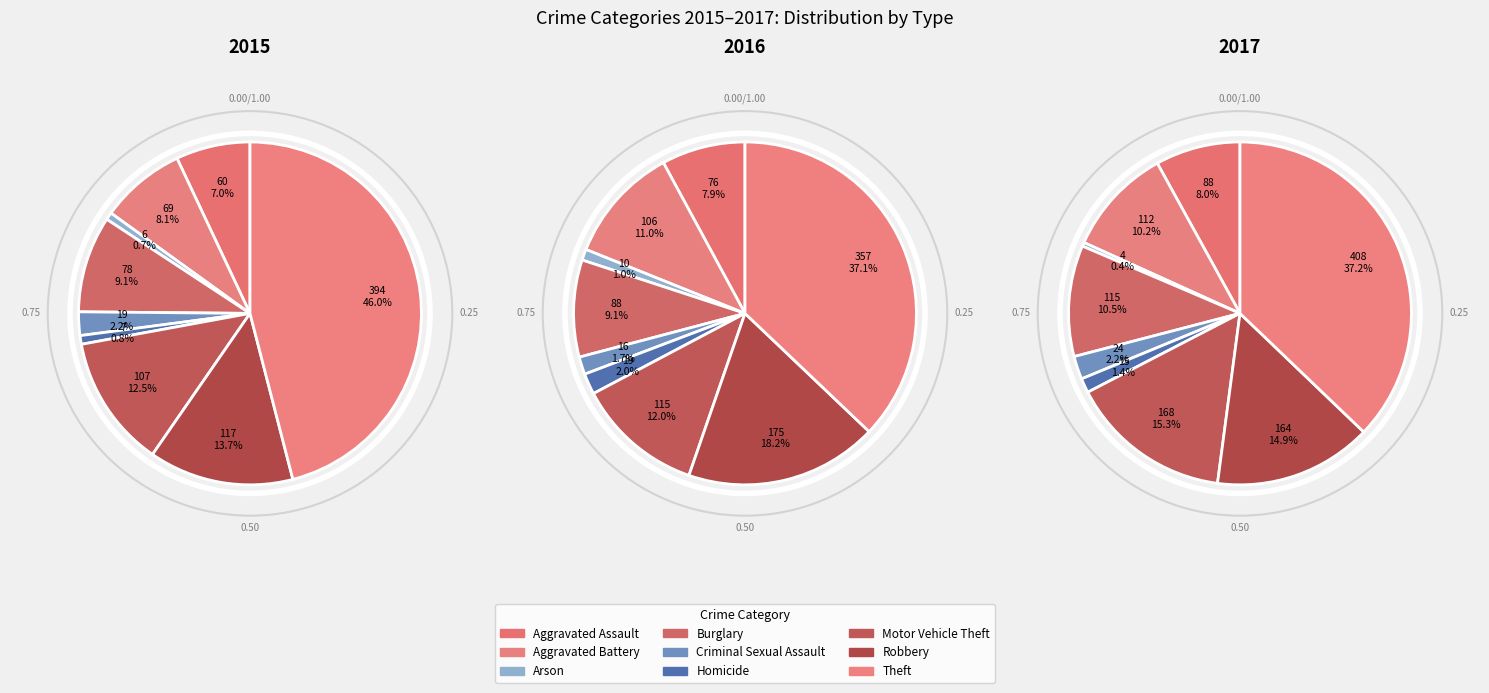

True or false: Arson accounts for 9% of the total.

False